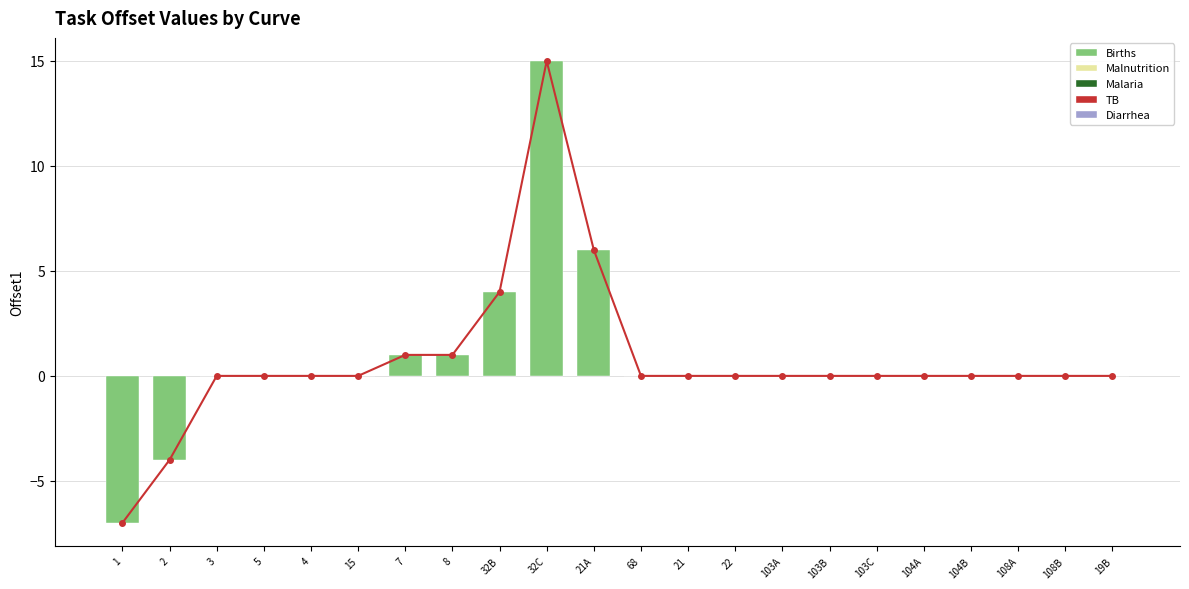

Rank the categories by value from highest to lowest.

32C, 21A, 32B, 7, 8, 3, 5, 4, 15, 68, 21, 22, 103A, 103B, 103C, 104A, 104B, 108A, 108B, 19B, 2, 1